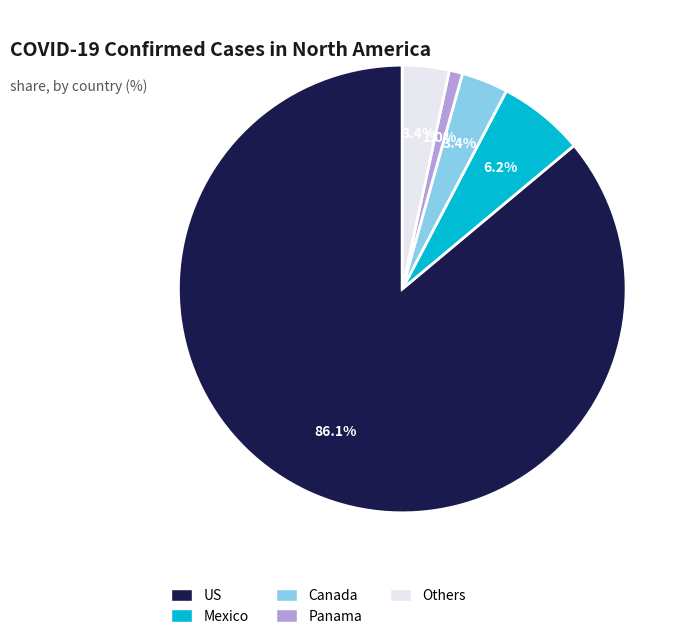

Does any single category account for the majority?

Yes